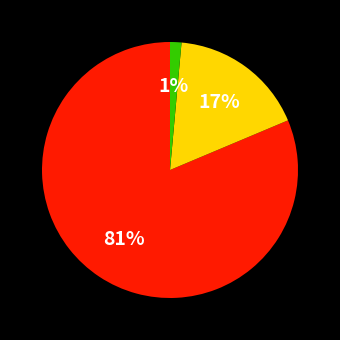

To the nearest percent, what is the average slice percentage?

33%